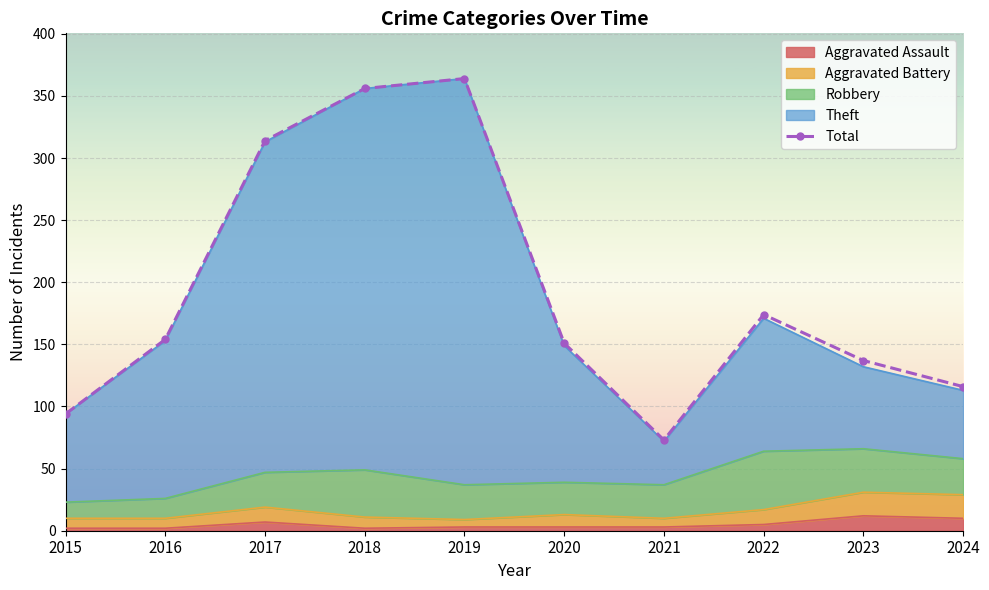

Count the number of values greater than 154.

4